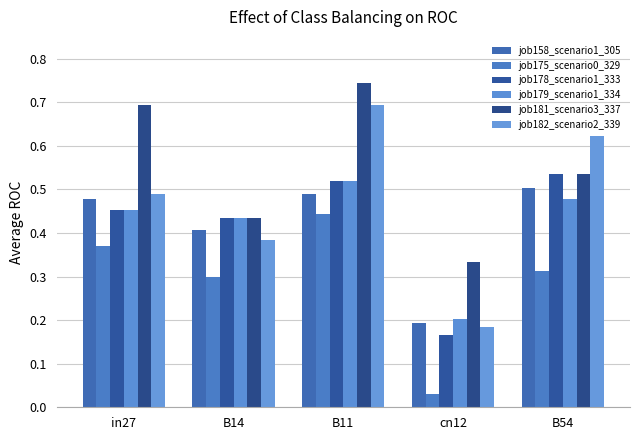

Which series has the largest total across all categories?

job181_scenario3_337